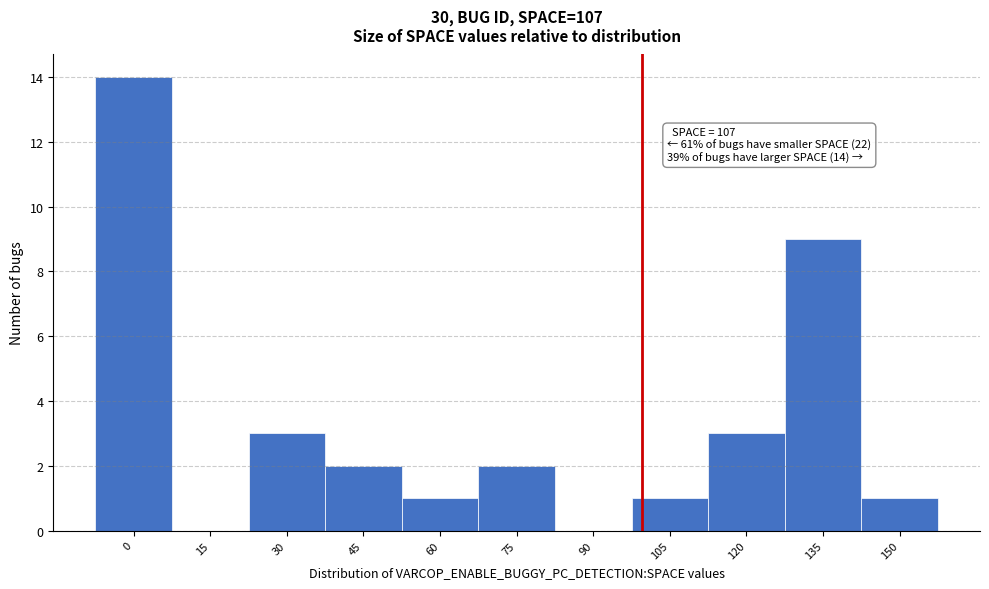

Reading left to right, extract all data points from this chart.

0=14	15=0	30=3	45=2	60=1	75=2	90=0	105=1	120=3	135=9	150=1